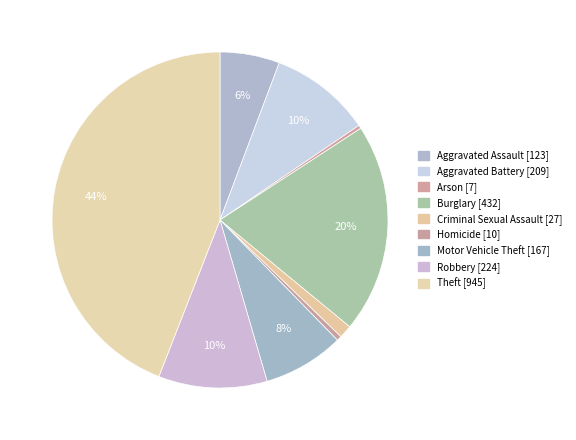

How many slices are in this pie chart?

9